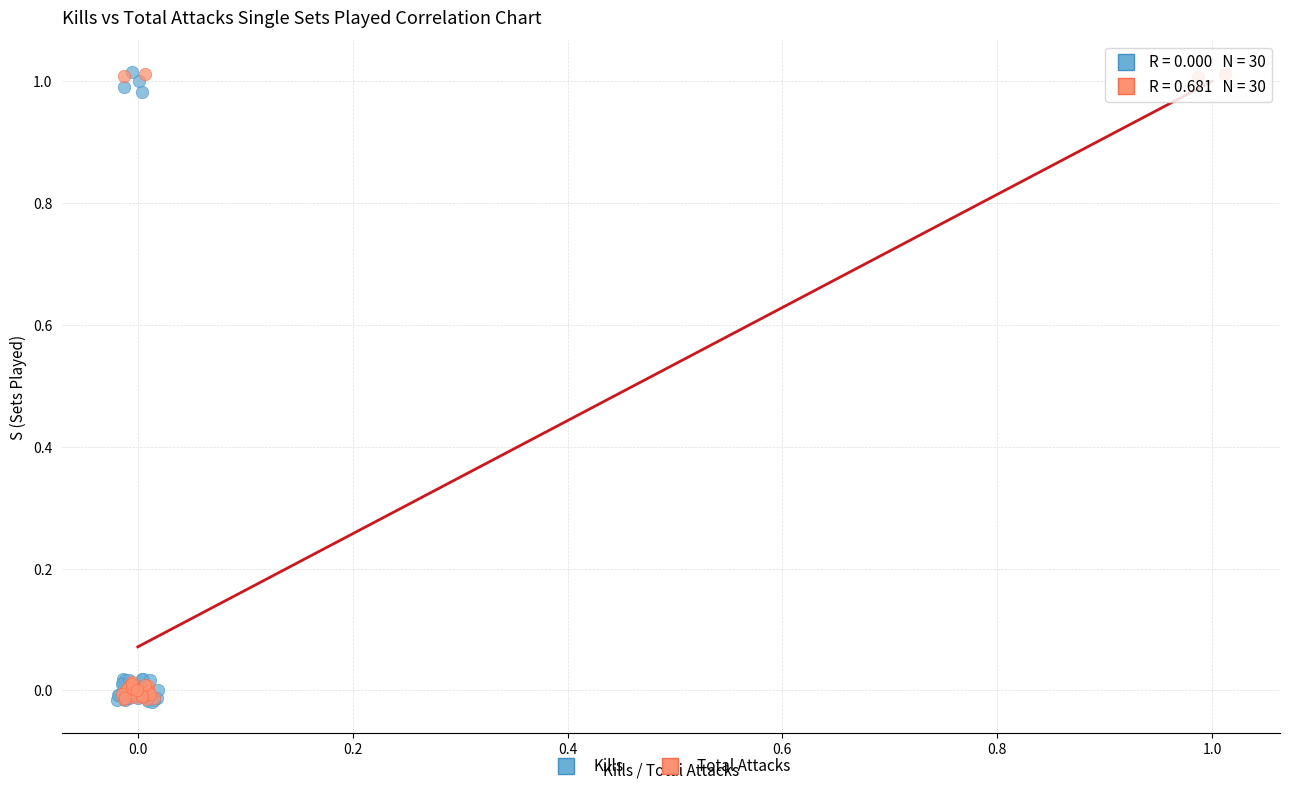

What are all the series names shown in the legend?

Kills, Total Attacks